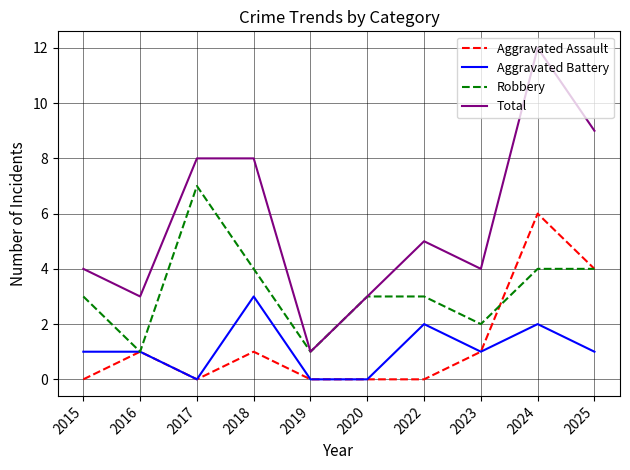

At which label does Total reach its peak?

2024